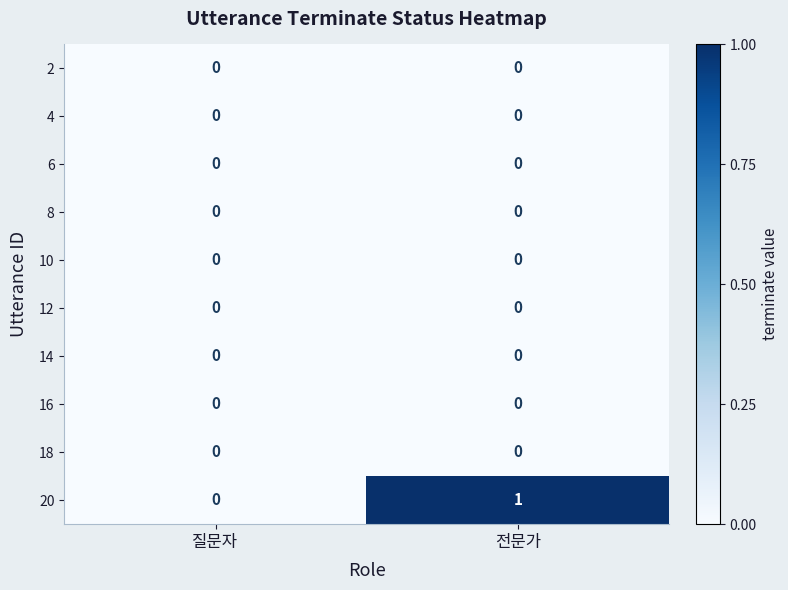

Which series has the largest total across all categories?

20